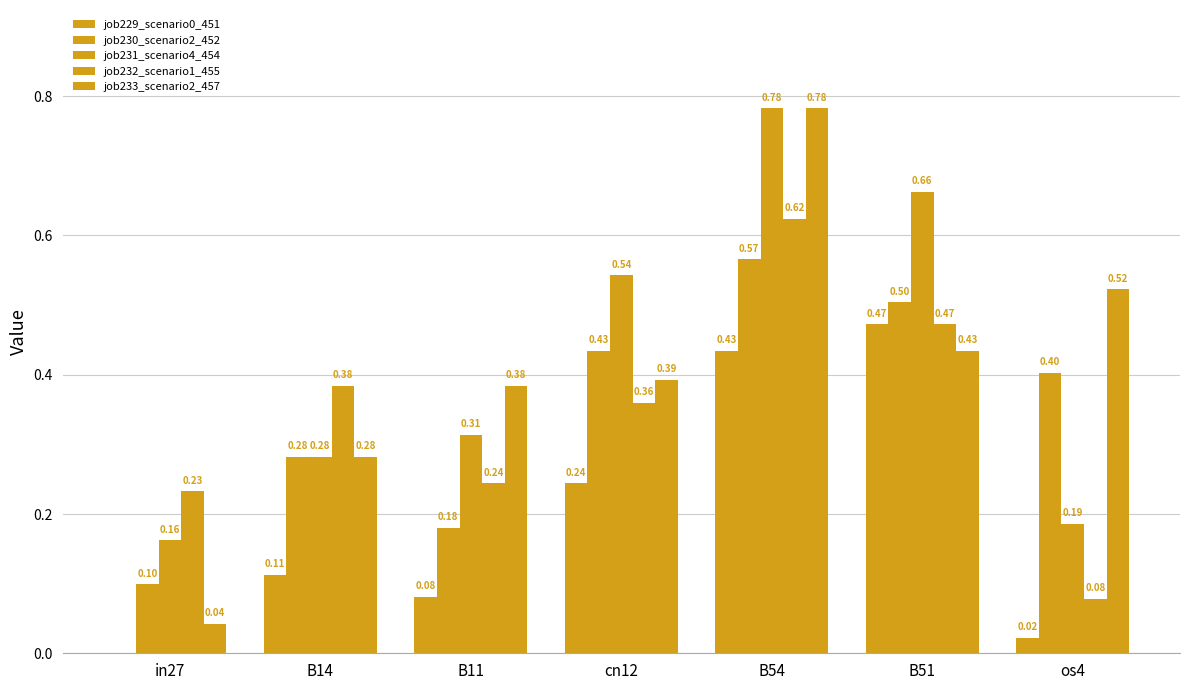

How many categories are shown in the chart?

7